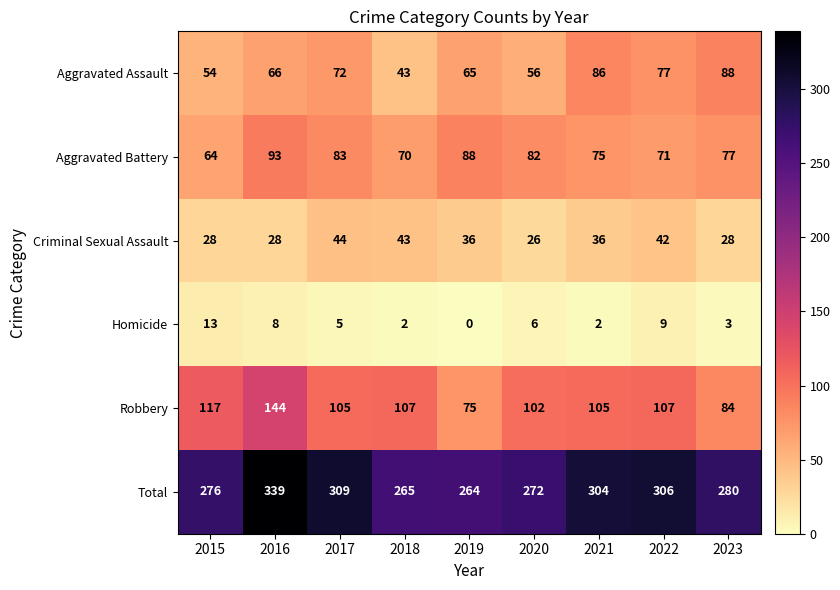

Read the Criminal Sexual Assault value at 2018, to the nearest 10.

40